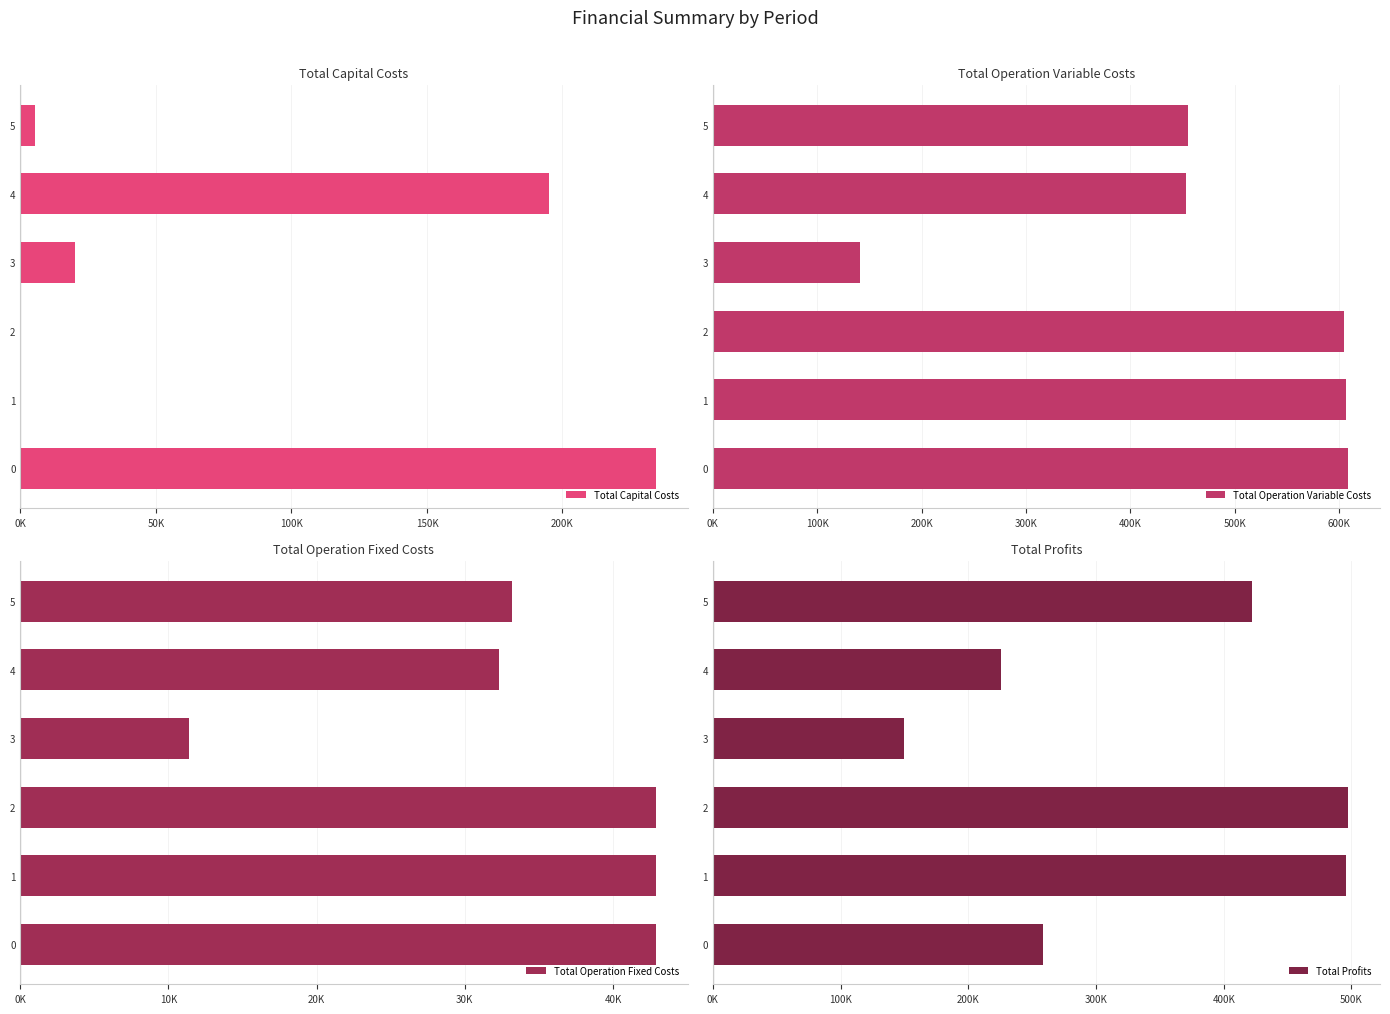

At how many categories does at least one series exceed 417426?

5